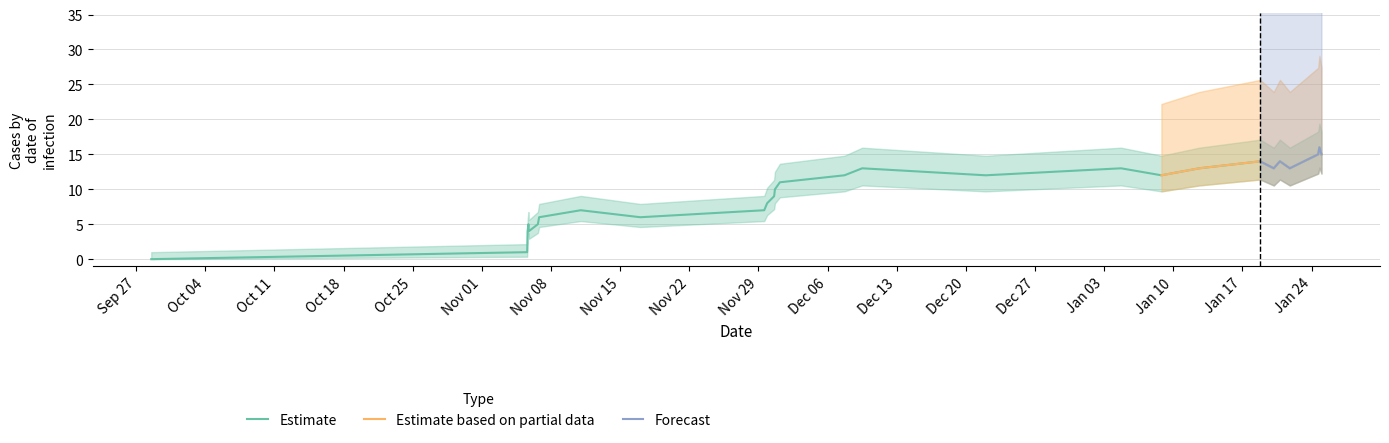

What is the maximum value shown in the chart?

16